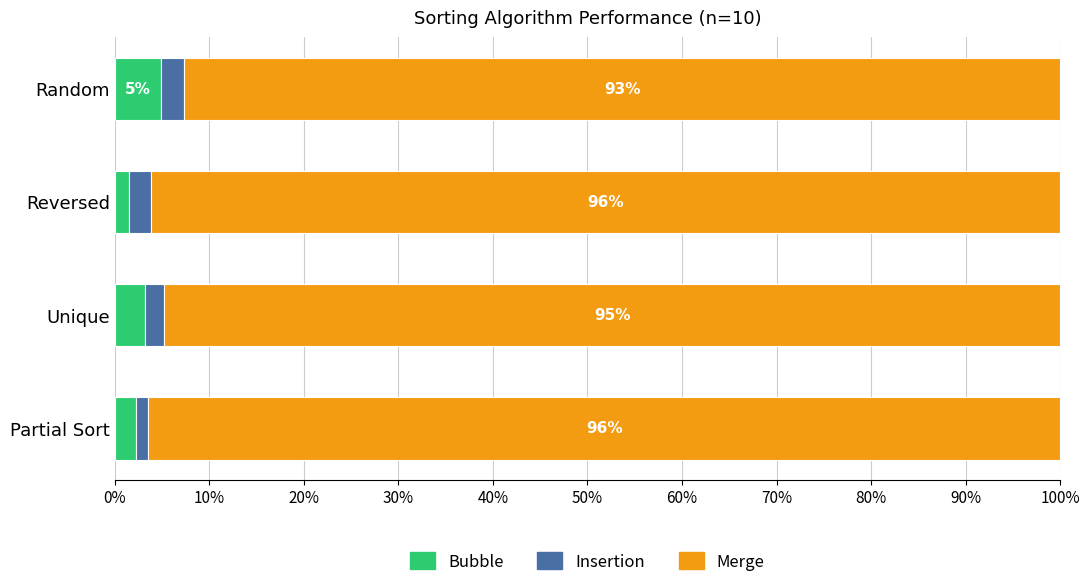

What is the sum of all Bubble values?

11.9